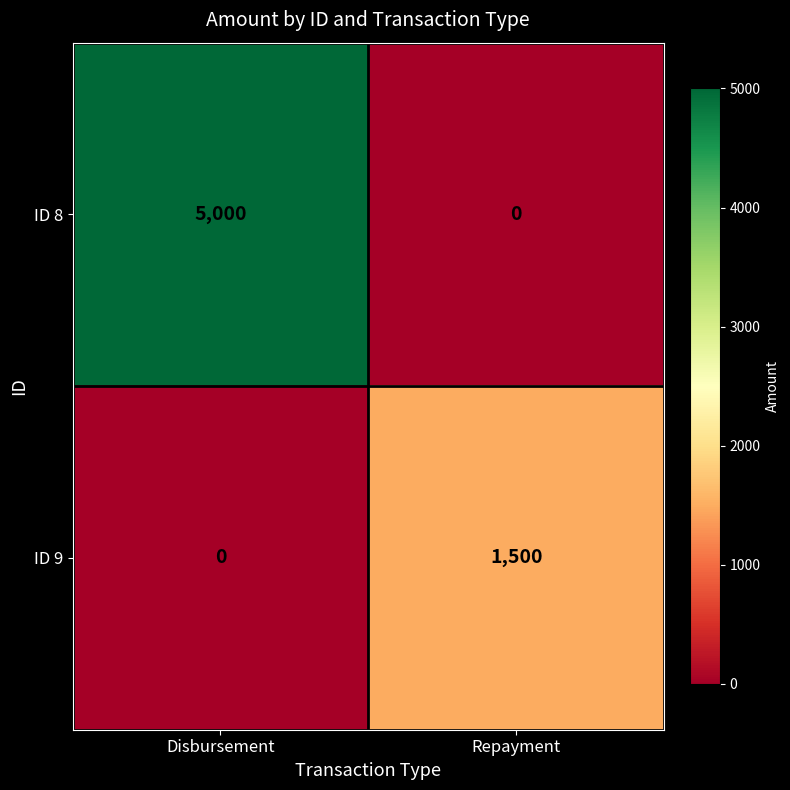

Count the number of categories in the chart.

2